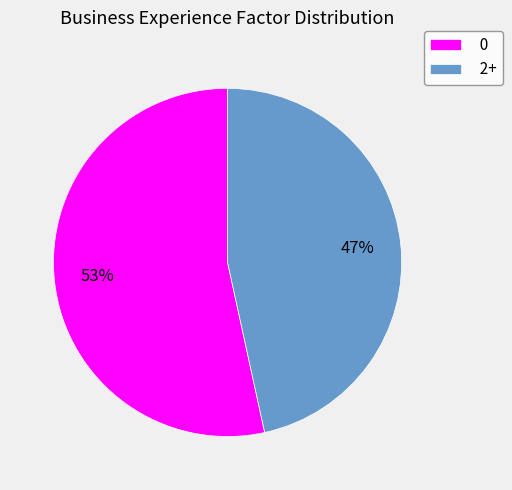

True or false: 2+ accounts for 47% of the total.

True